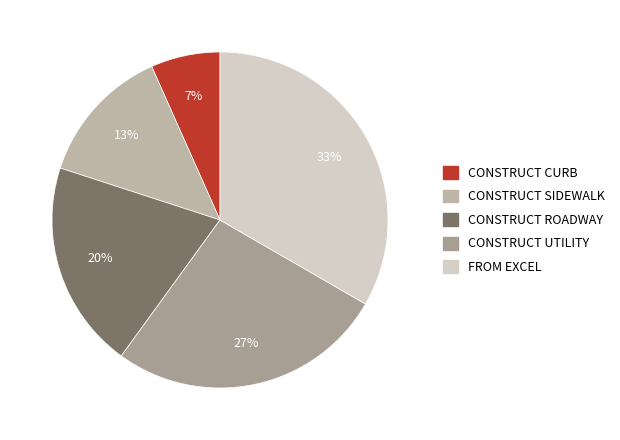

Which category has the smallest portion of the pie?

CONSTRUCT CURB